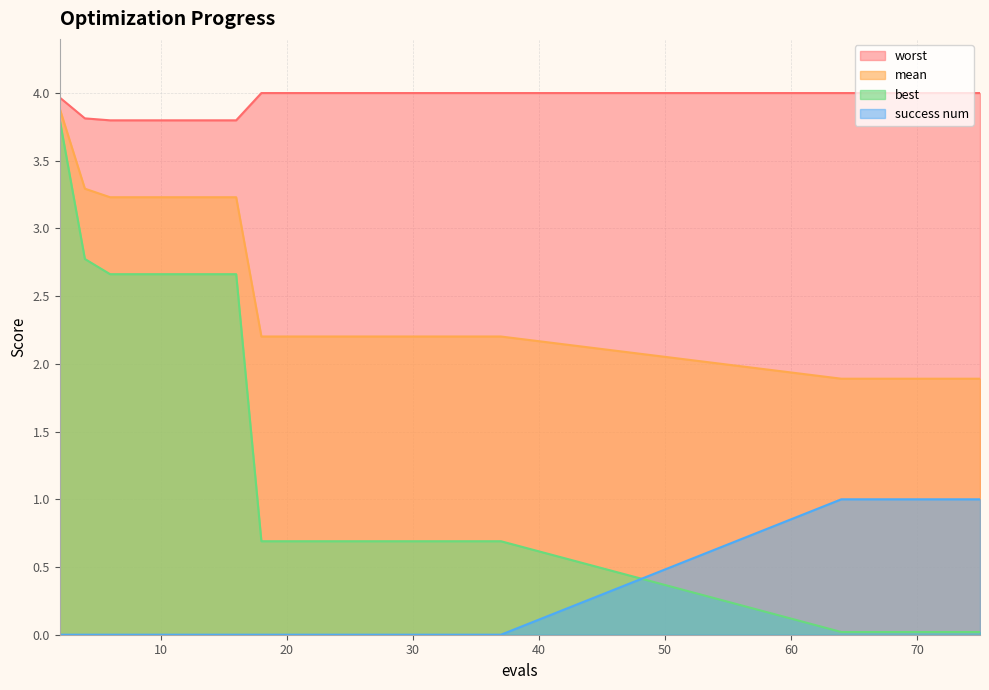

Which series changed the most between 2 and 64?

best